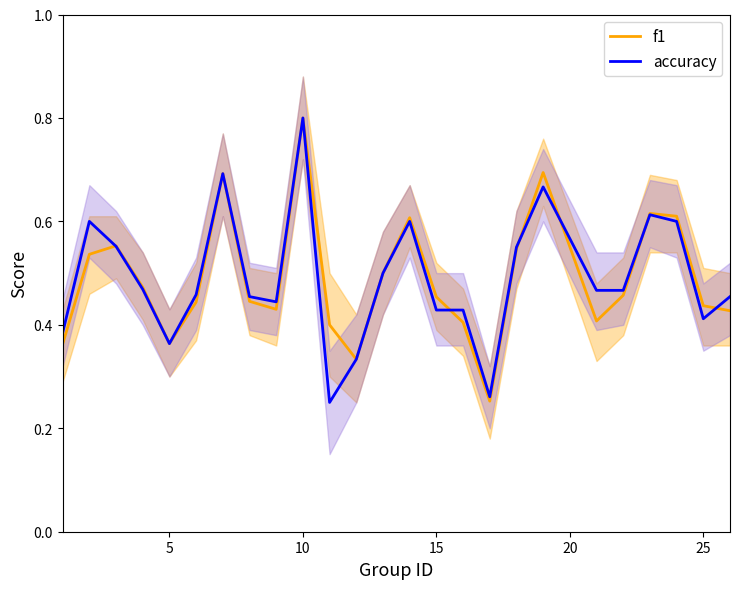

Which category has the highest value in the accuracy series?

10